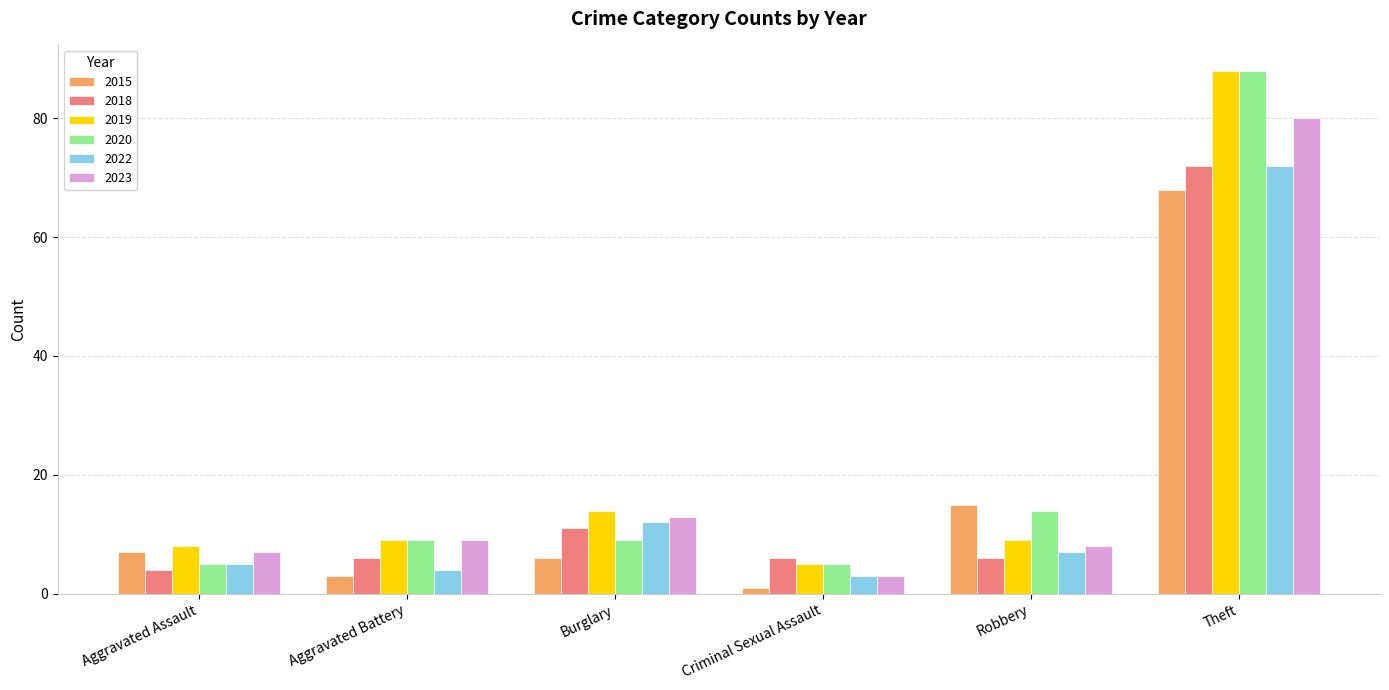

What is the difference between the maximum and second lowest values in the 2015 series?

65